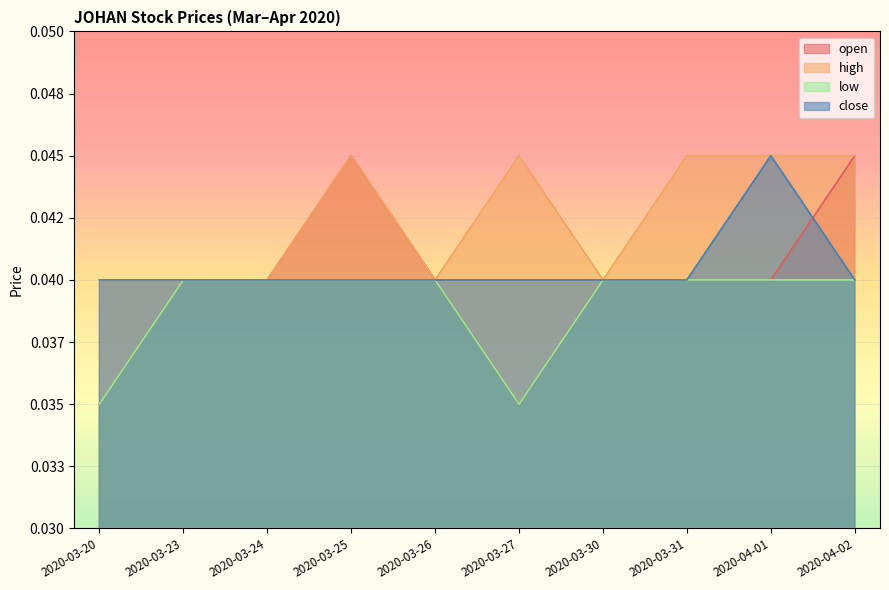

What are all the series names shown in the legend?

open, high, low, close